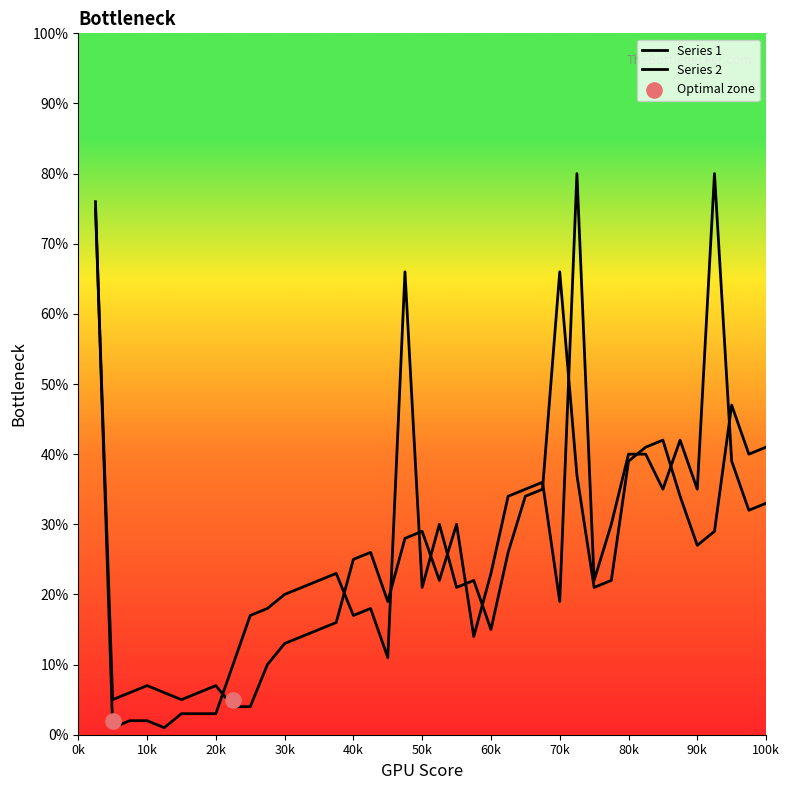

Is the value of y2 at 26 greater than the value of y1 at 12?

Yes